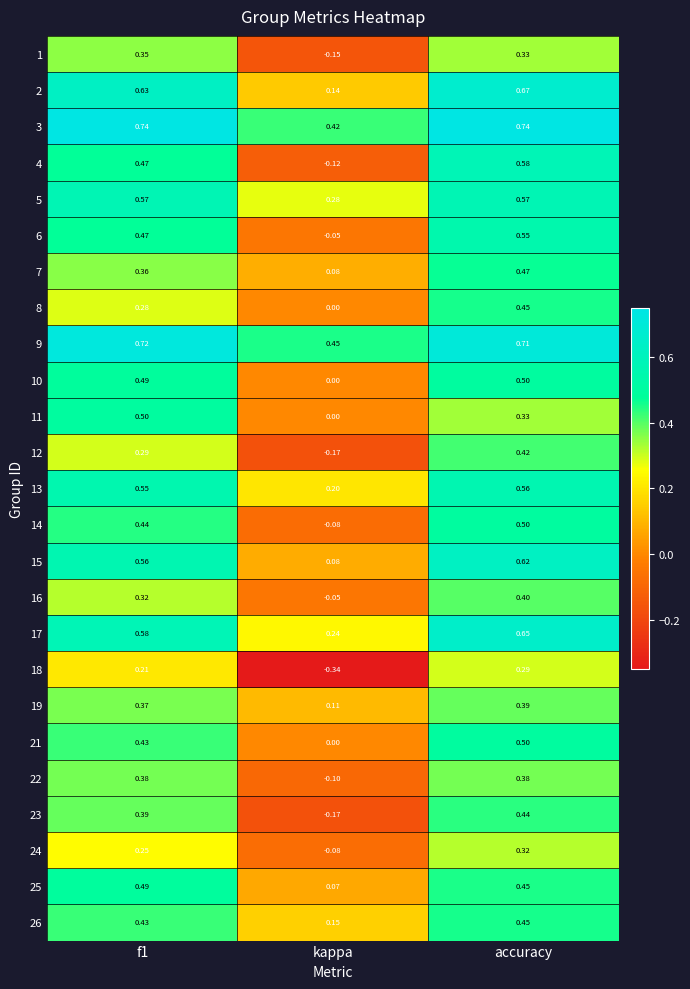

At which label is 8 closest to 0?

kappa